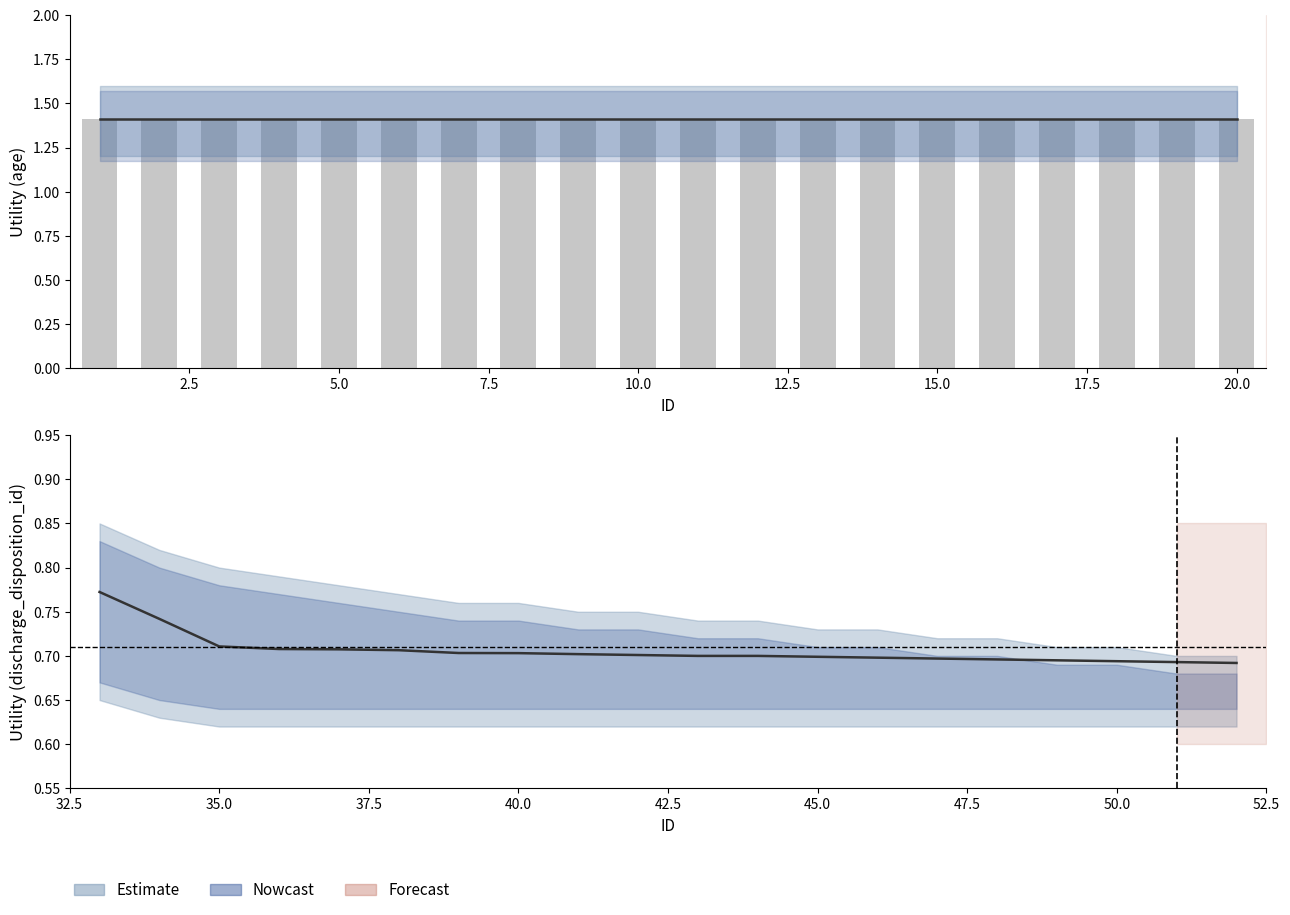

Are the bars horizontal?

No